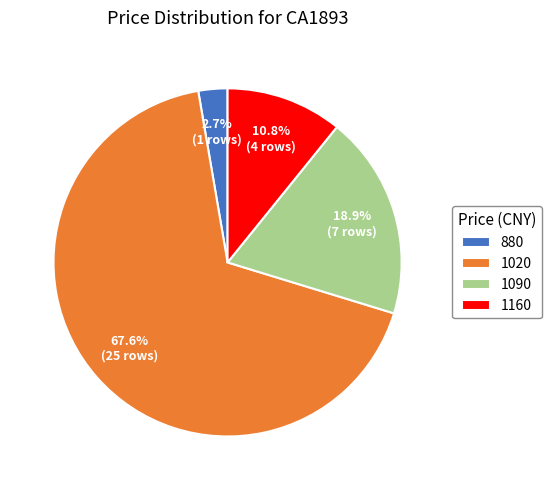

Rank the categories by value from lowest to highest.

880, 1160, 1090, 1020